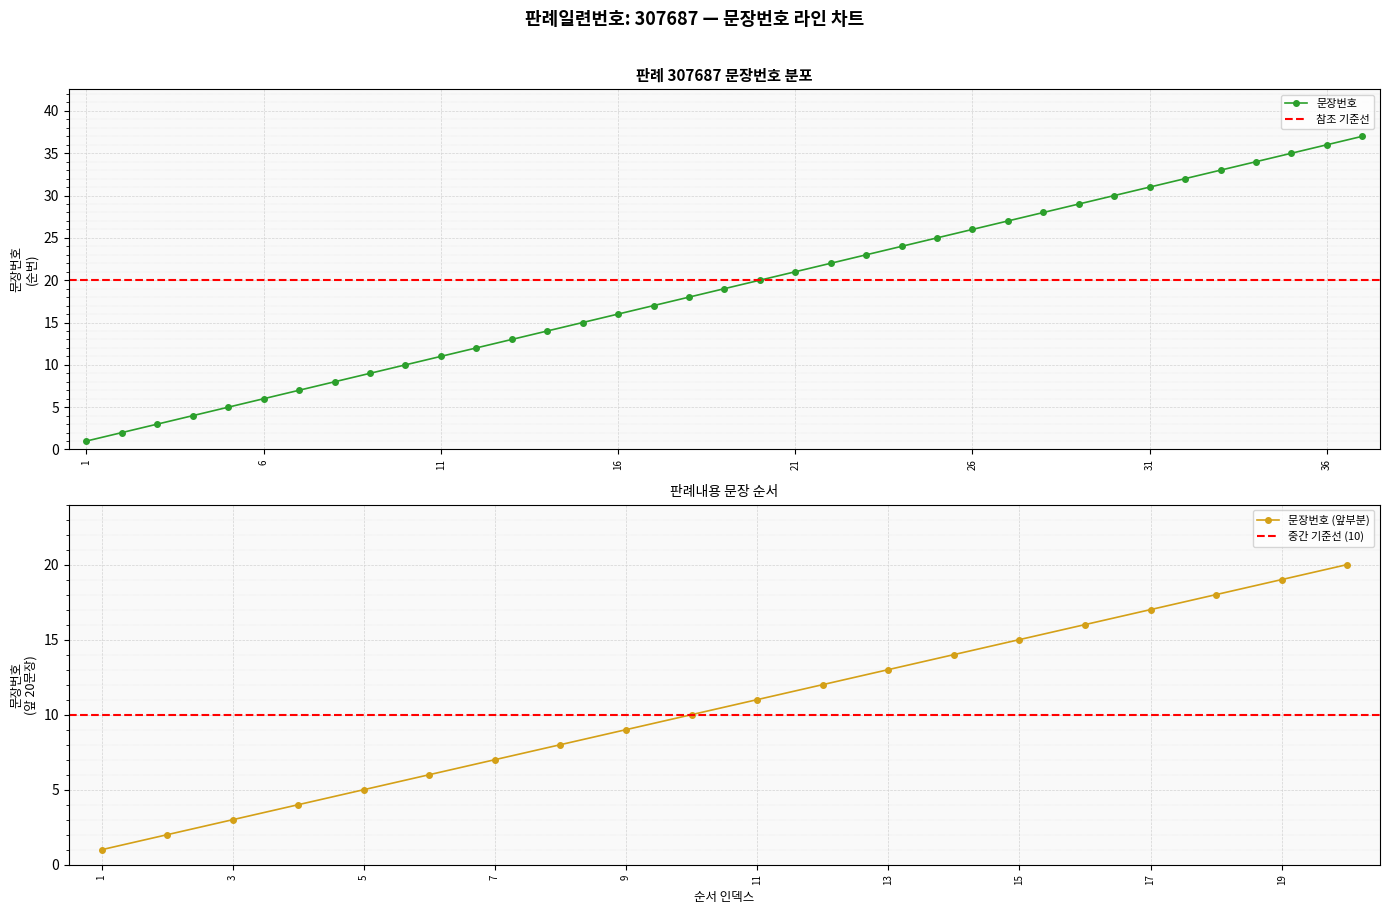

What is the value of the 22nd point from the left?

22